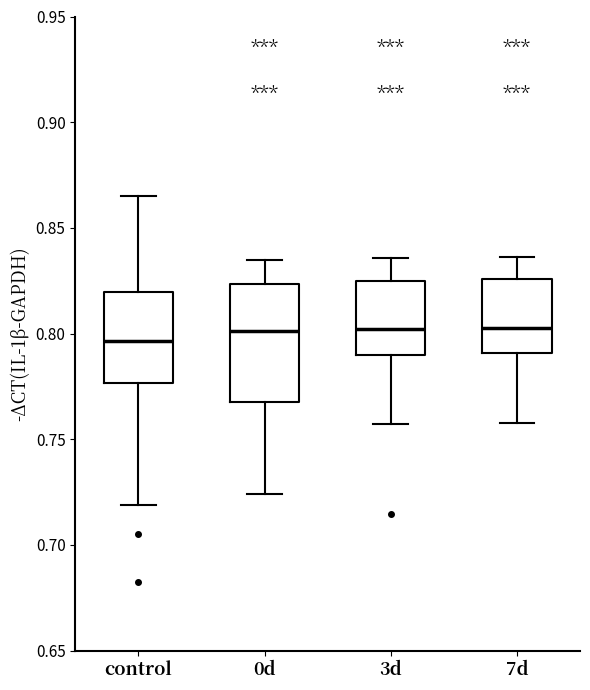

Where does the upper whisker of the box for control end on the y-axis? The values are not printed on the chart, so give them approximately, as read against the axis.

0.865